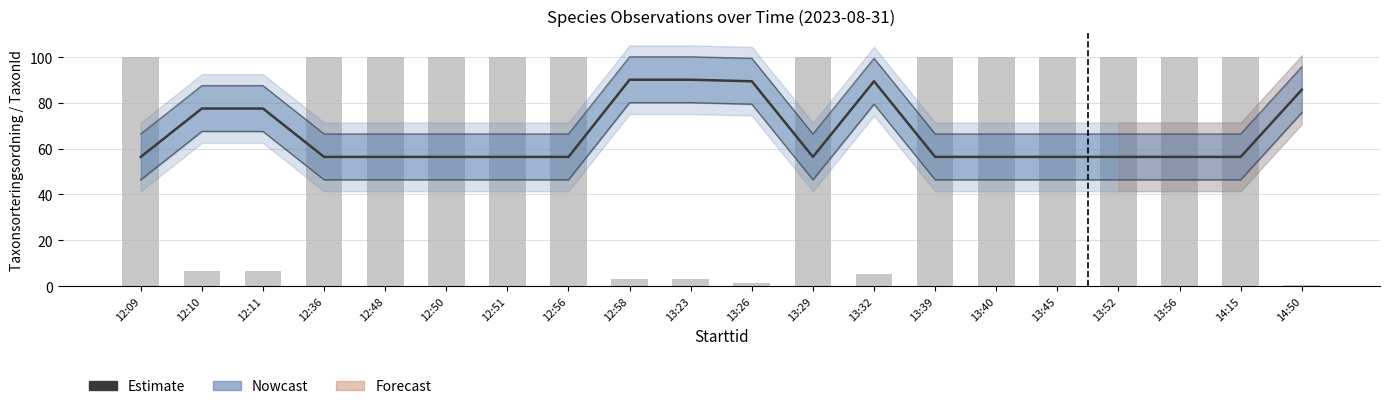

How many data points does each series have?

20